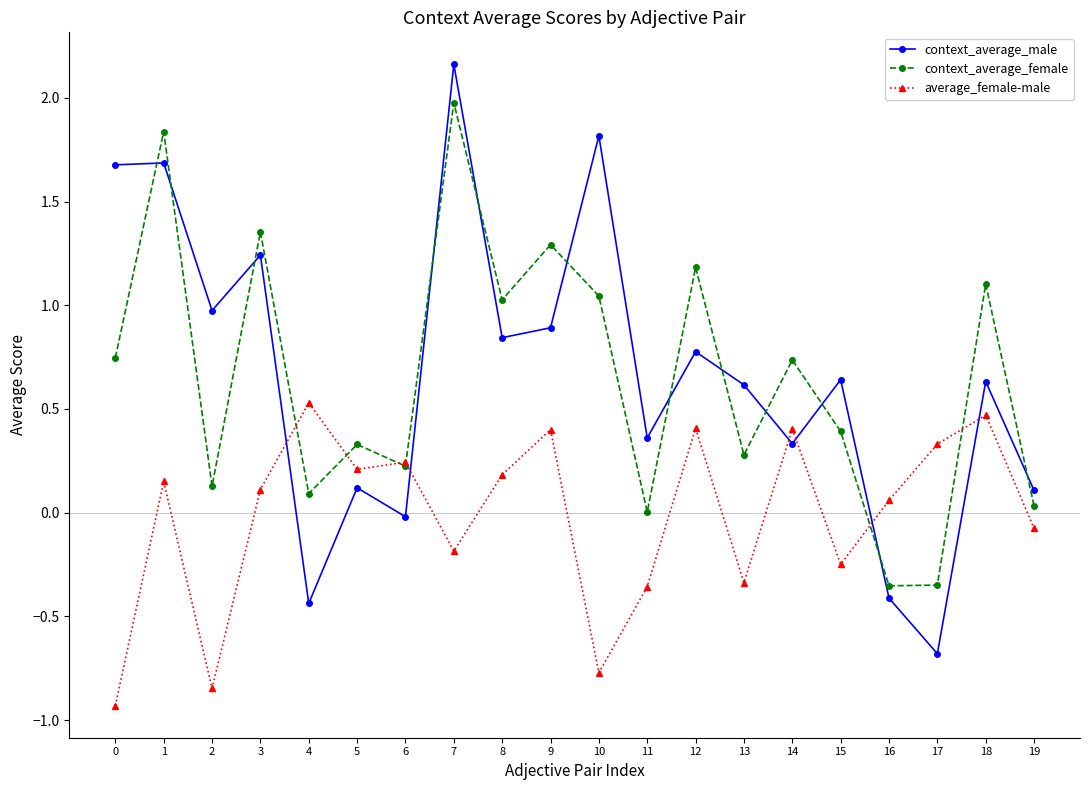

How many interior local peaks does the context_average_female series have?

8